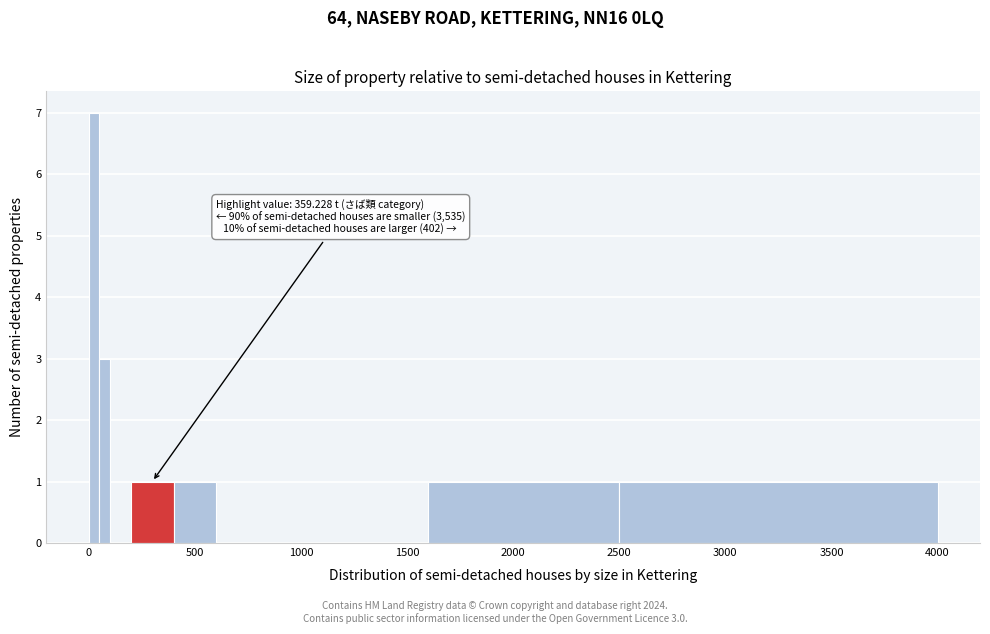

Read against the x-axis, roughly where is the centre of the tallest bar?

50